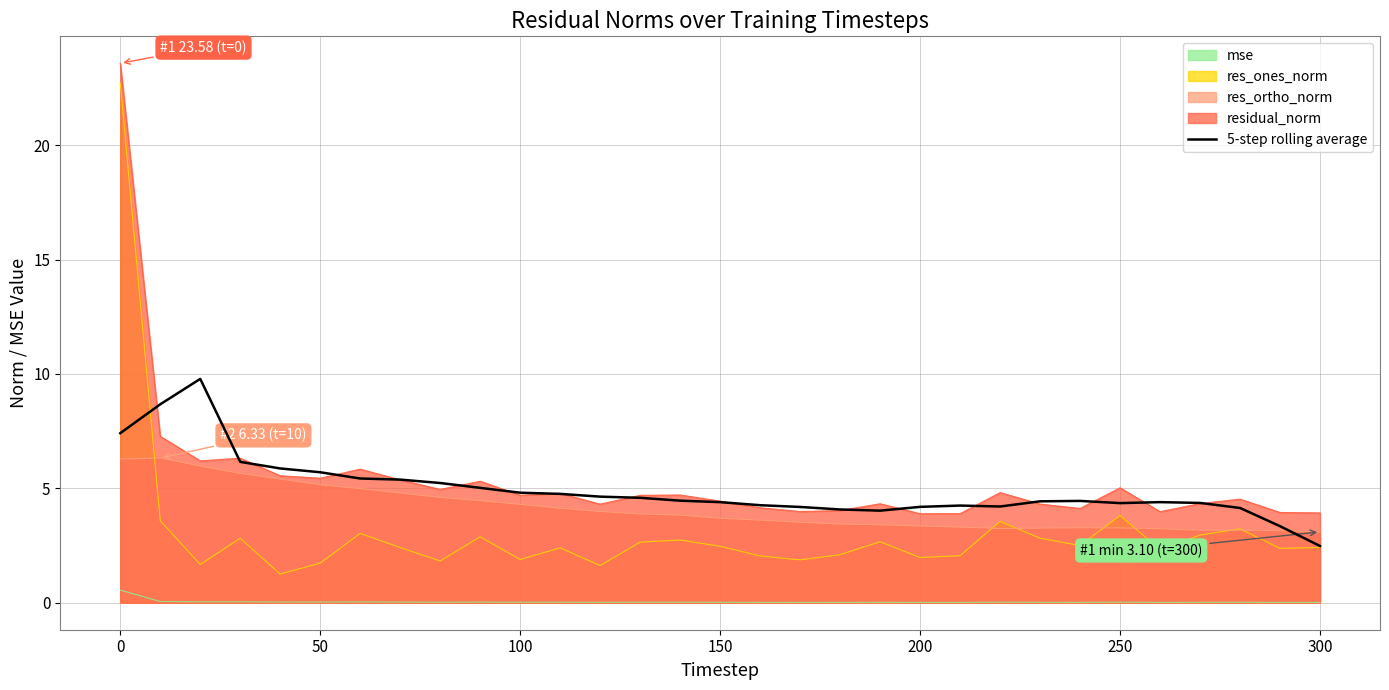

The value of 5-step rolling average at 250 is 5.8. True or false?

False